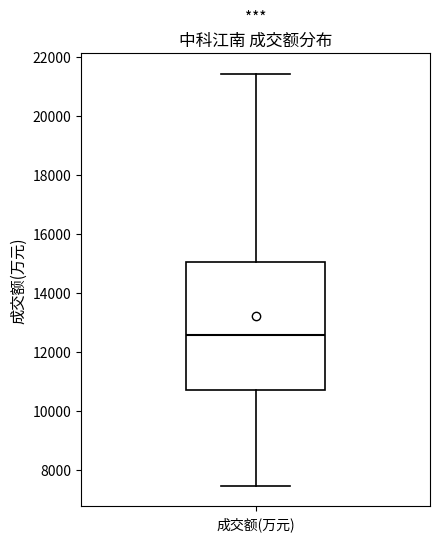

Transcribe this box plot: give where the median line is, the range the box spans, and where the two whiskers end, as read against the y-axis. The values are not printed on the chart, so give them approximately, as read against the axis.

median 12600, box 10800 to 15000, whiskers 7400 to 21400